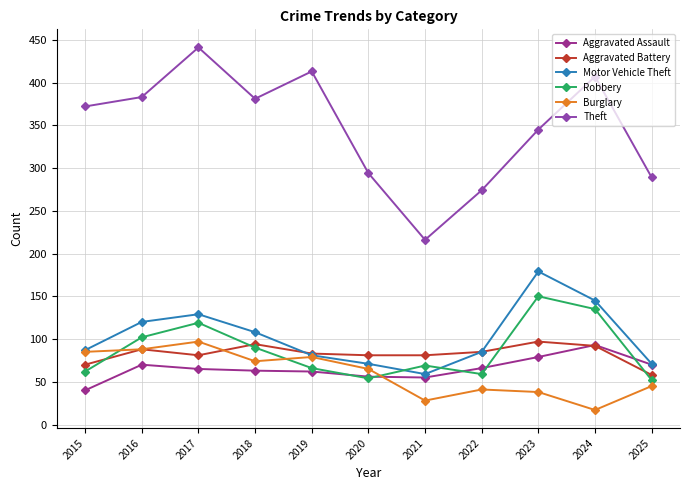

Which label corresponds to the largest value in the chart?

2017